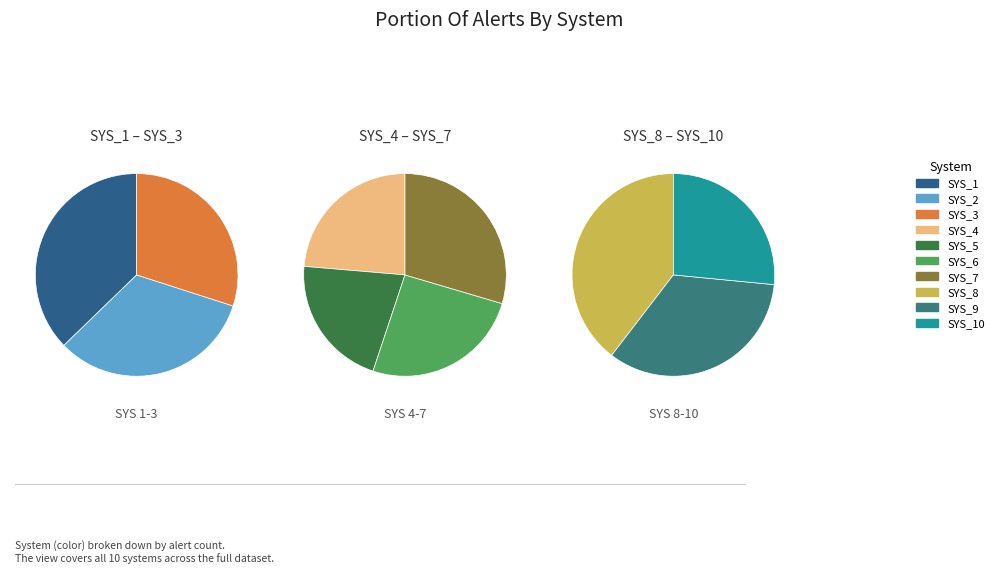

Which slice is the largest?

SYS_7